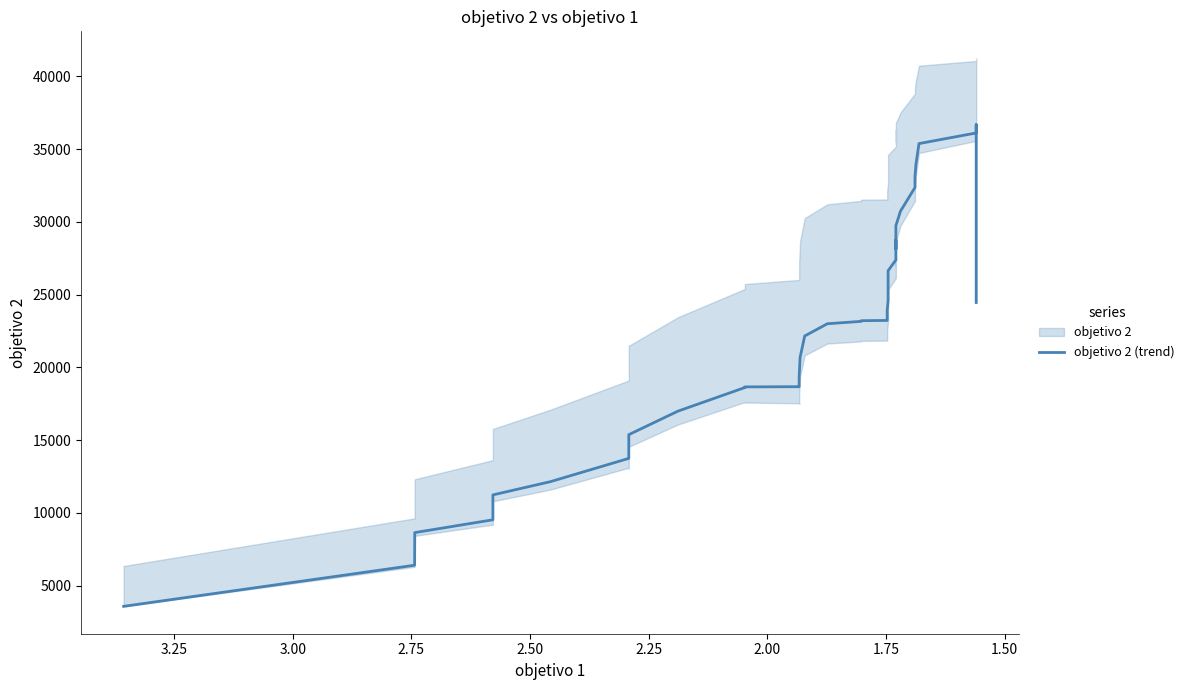

What is the greatest value displayed?

36687.3